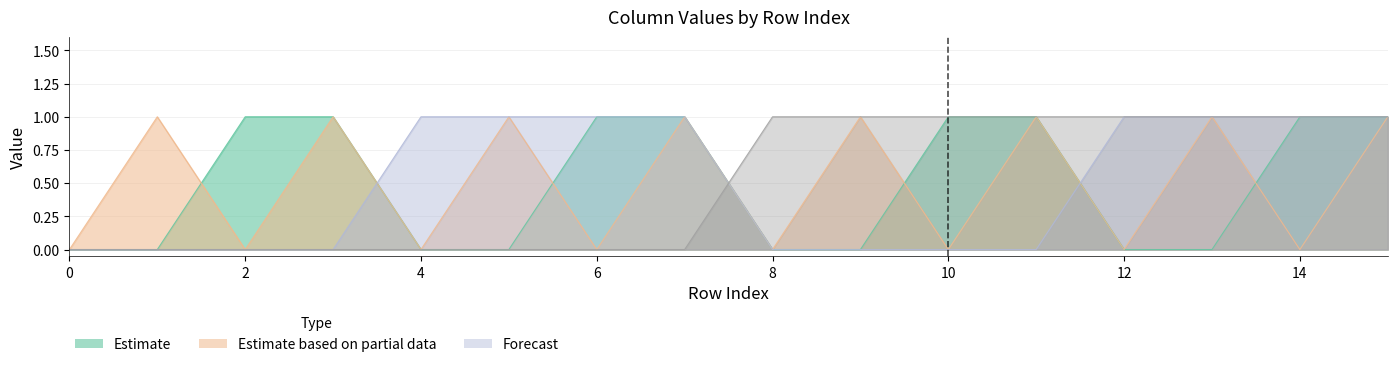

The value of col_4 at 8 is 0. True or false?

True